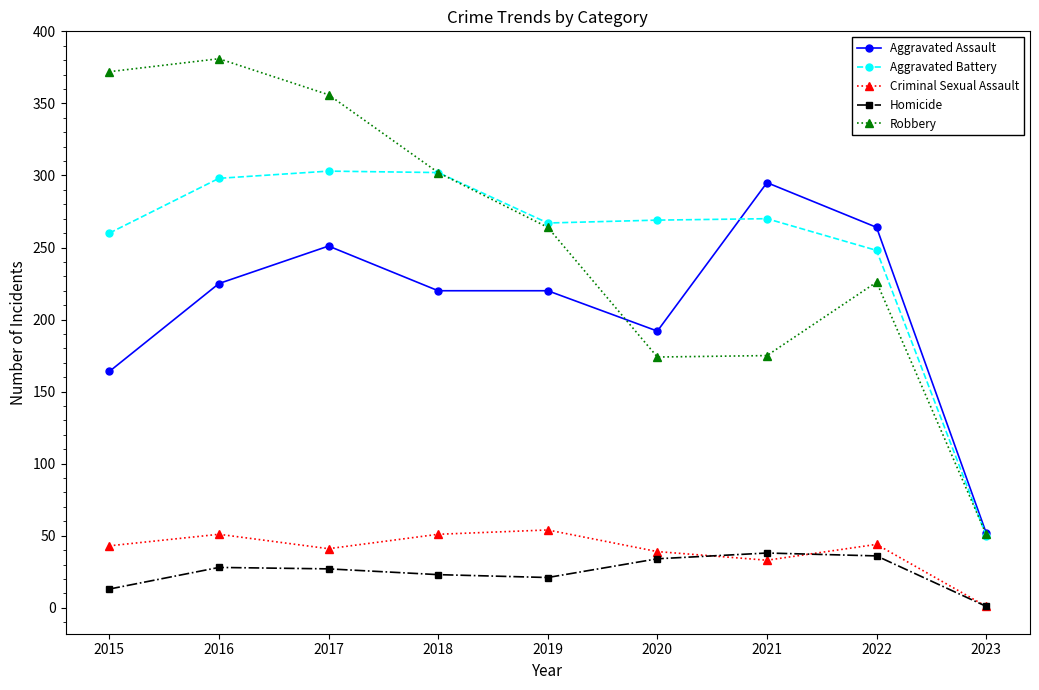

Is this an area chart (filled region under the line)?

No